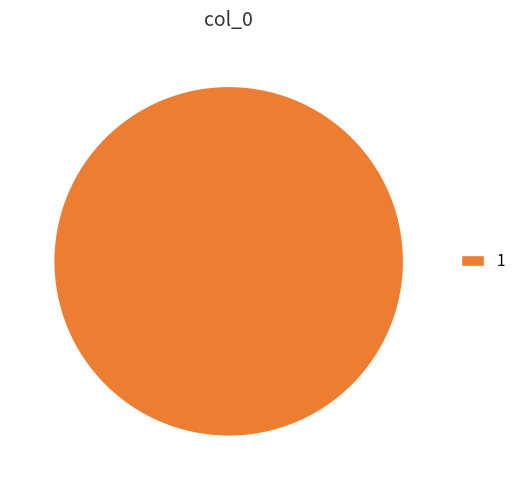

Which category accounts for the majority?

1